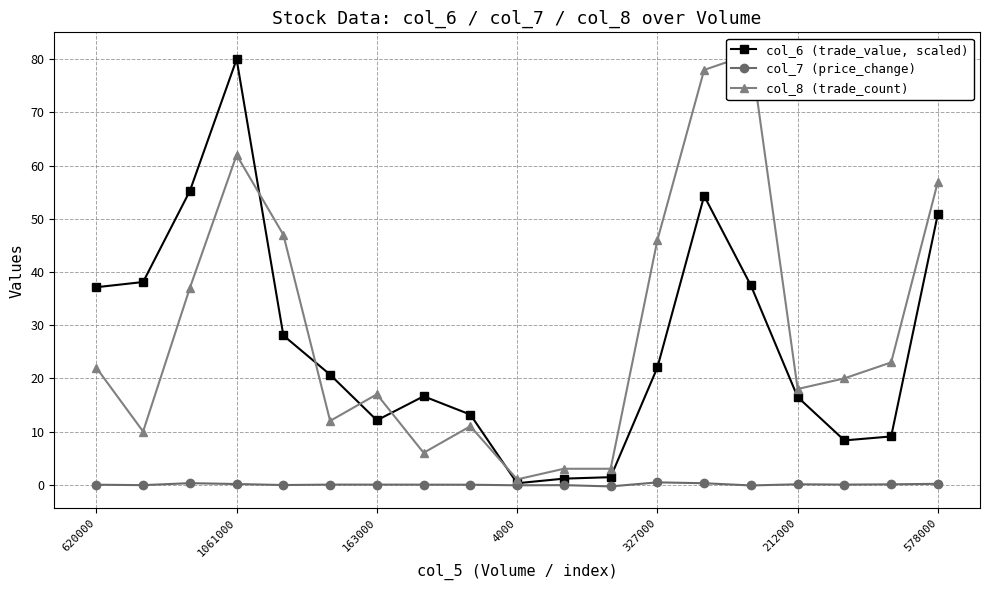

True or false: col_6 (trade_value, scaled) has more than 0 points higher than both neighbors.

True